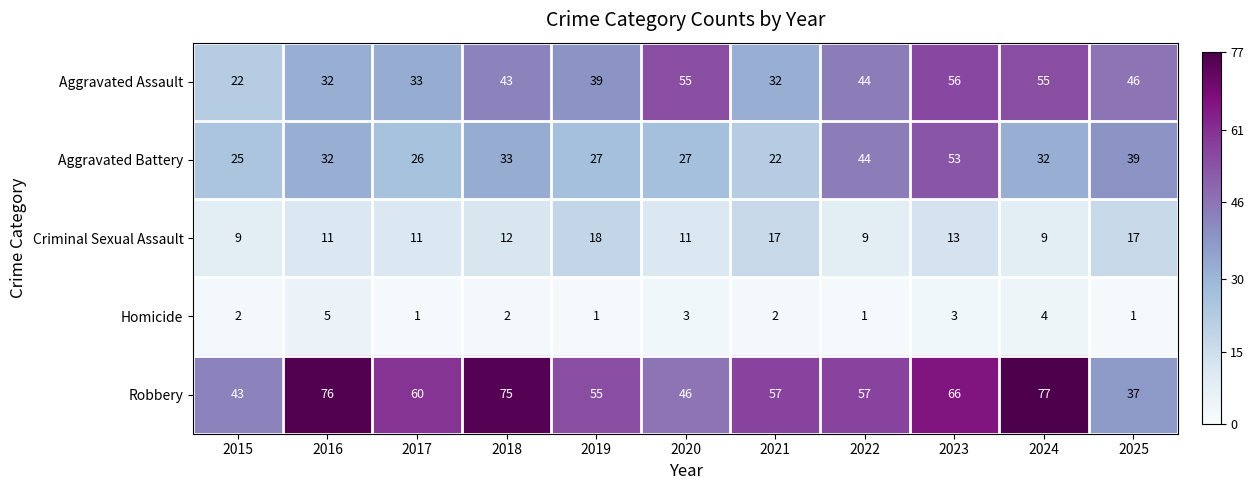

How many data points does each series have?

11